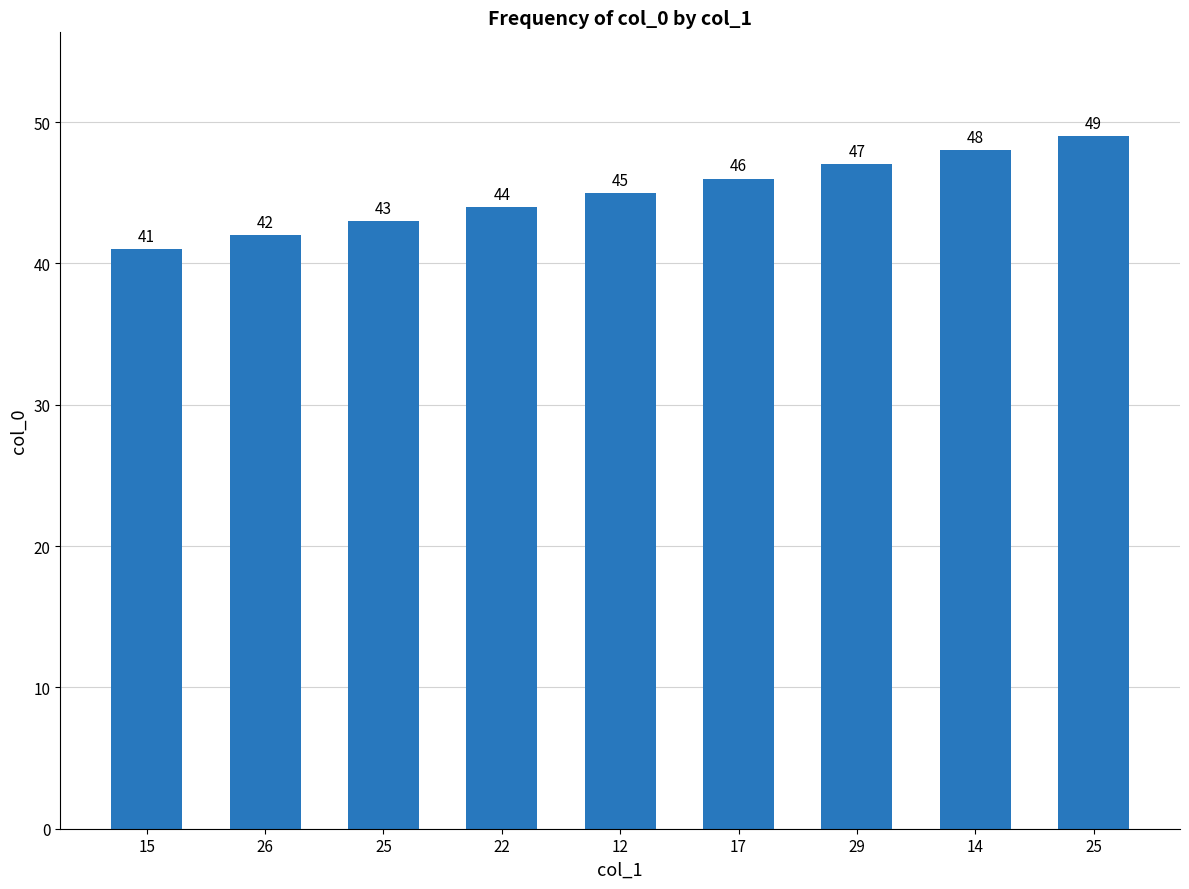

What is the change in value from 25 to 25?

+6